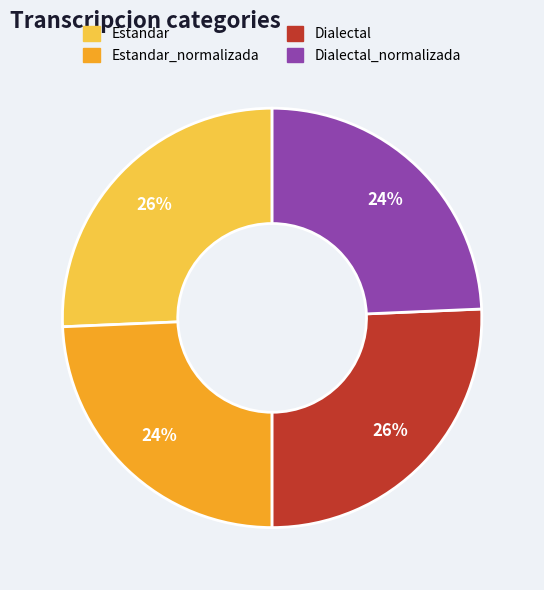

Does any single category account for the majority?

No